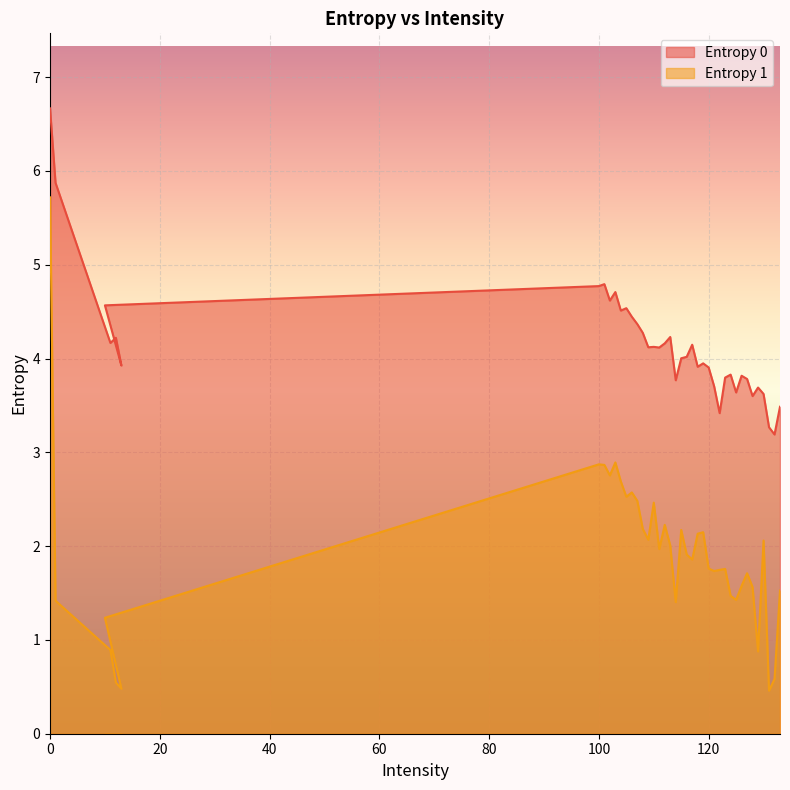

Rank the categories by Entropy 1 value from highest to lowest.

0, 103, 100, 101, 102, 104, 106, 105, 107, 110, 112, 108, 115, 119, 118, 109, 130, 113, 111, 116, 117, 120, 123, 122, 121, 127, 126, 128, 133, 124, 125, 1, 114, 10, 11, 129, 132, 12, 13, 131